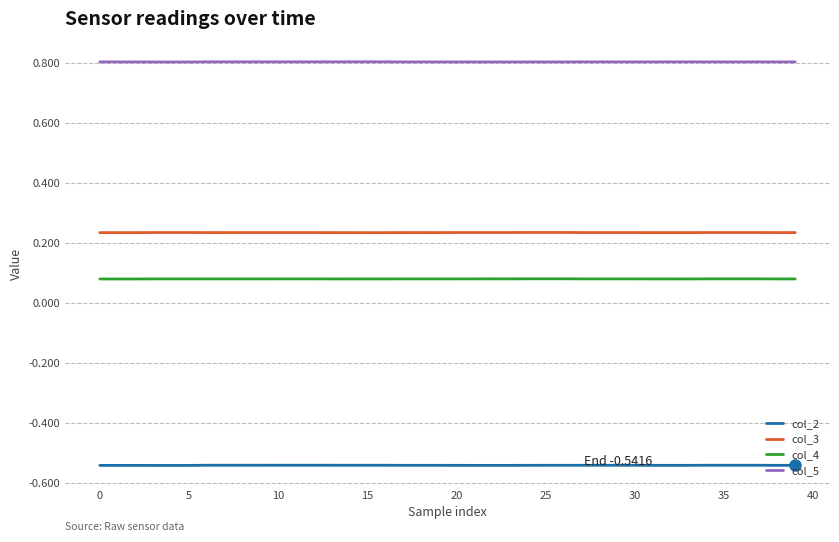

What is the maximum value for col_5?

0.8